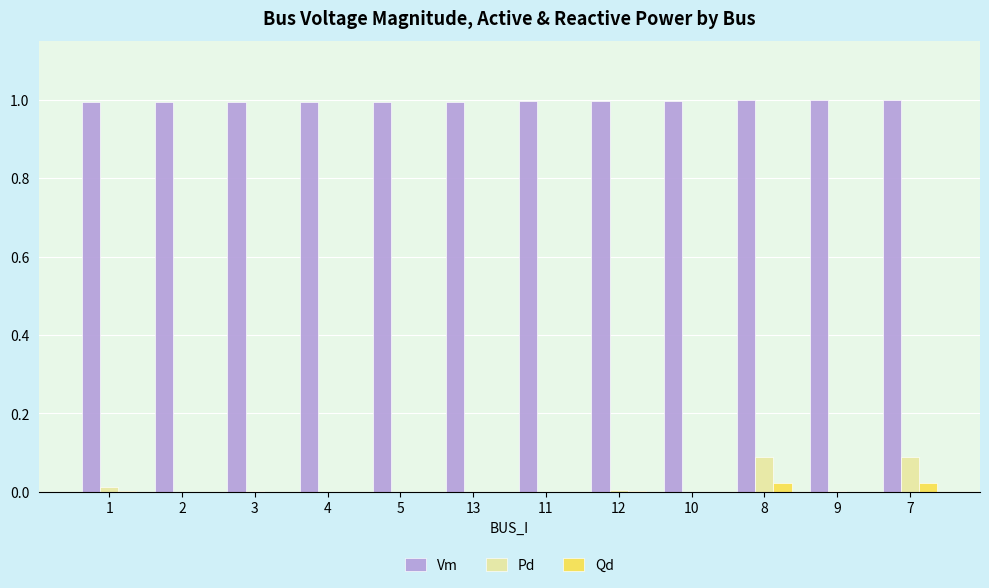

How many categories are shown in the chart?

12